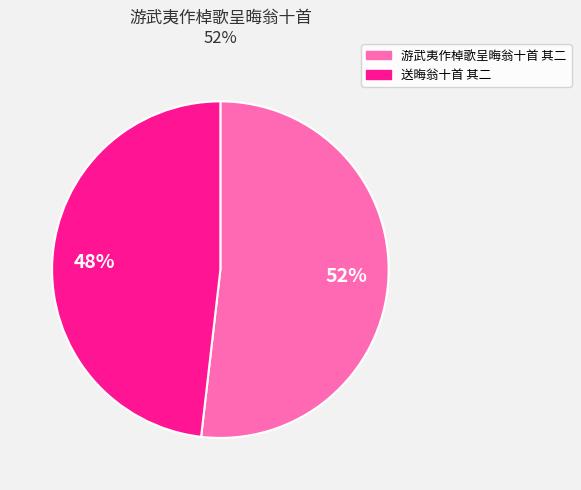

Is it true that 送晦翁十首 其二 is 55% of the pie?

False